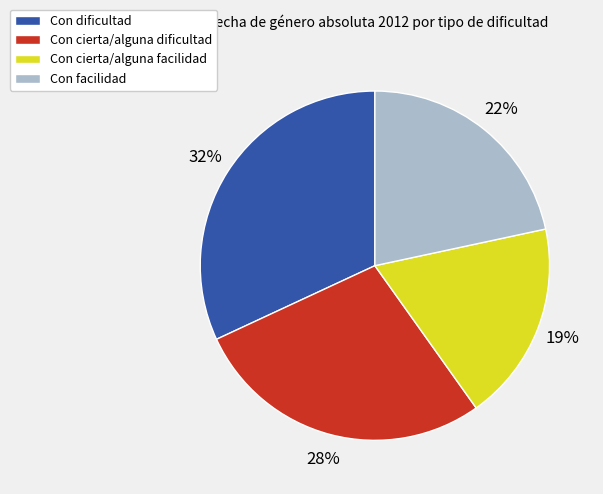

Which category has the biggest portion of the pie?

Con dificultad